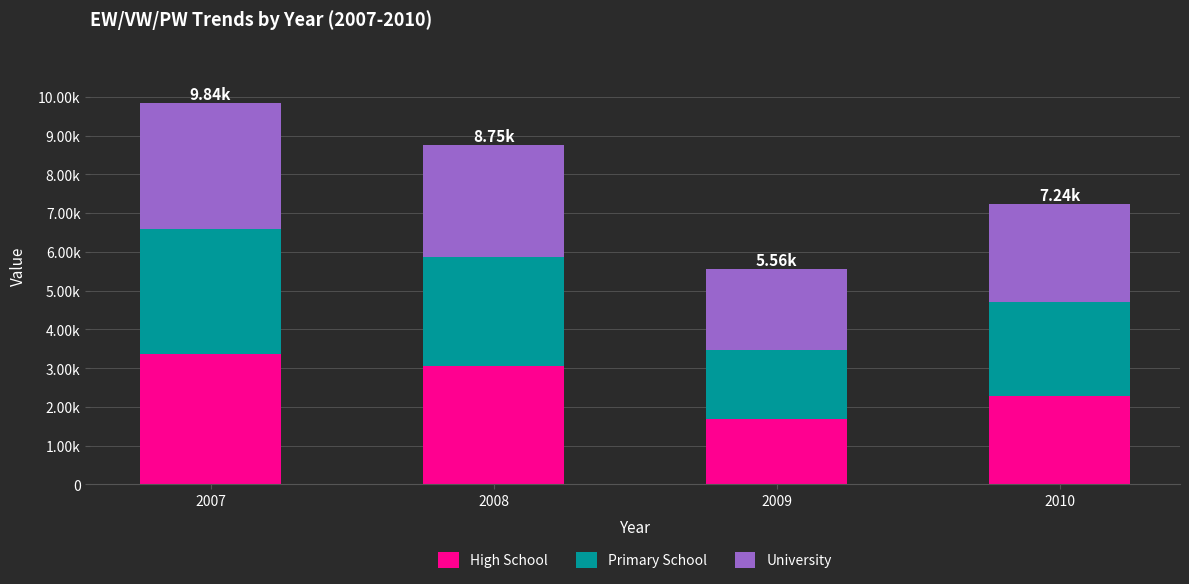

What is the sum of the University values at 2008 and 2009?

496.0